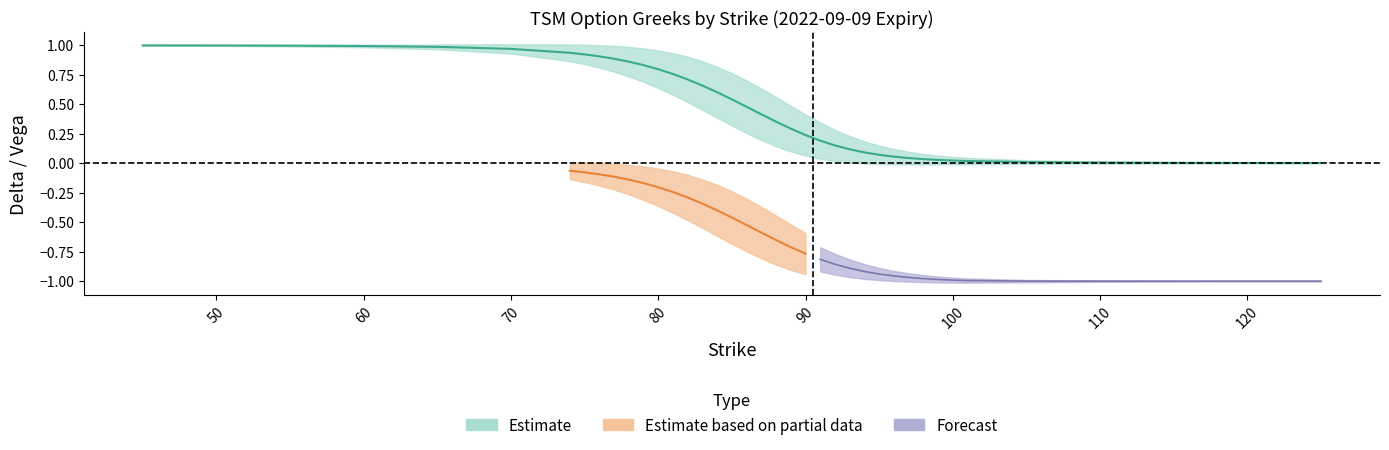

Between 91 and 101, which is larger?

91